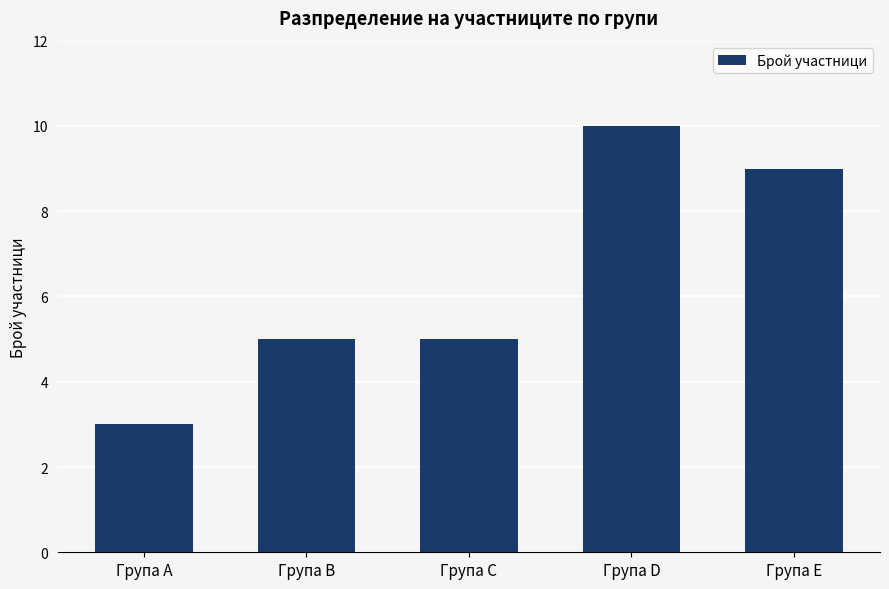

Which has a higher value, Група D or Група A?

Група D